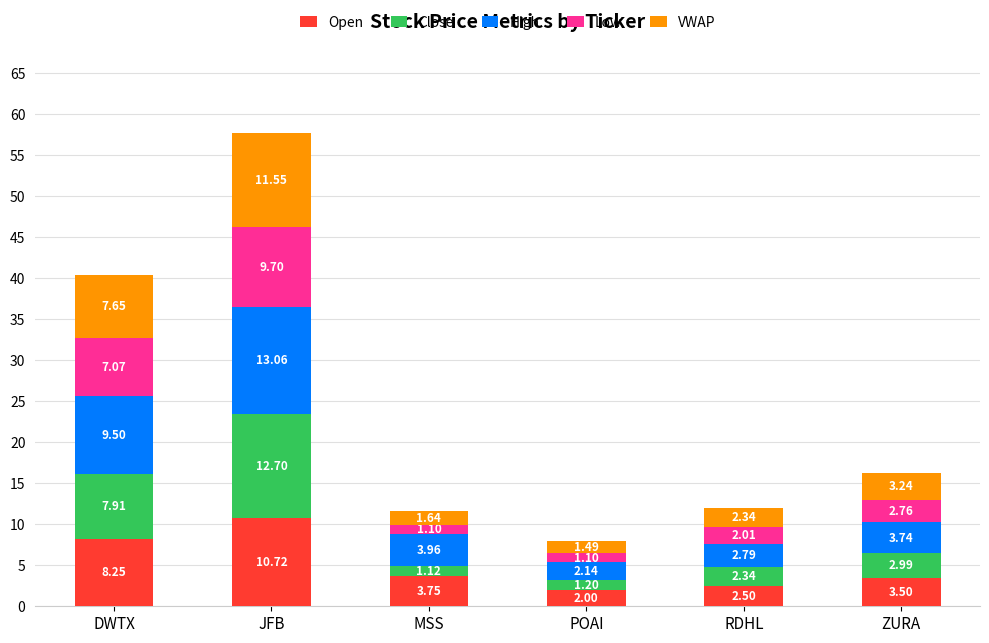

Which category has the highest value in the Open series?

JFB